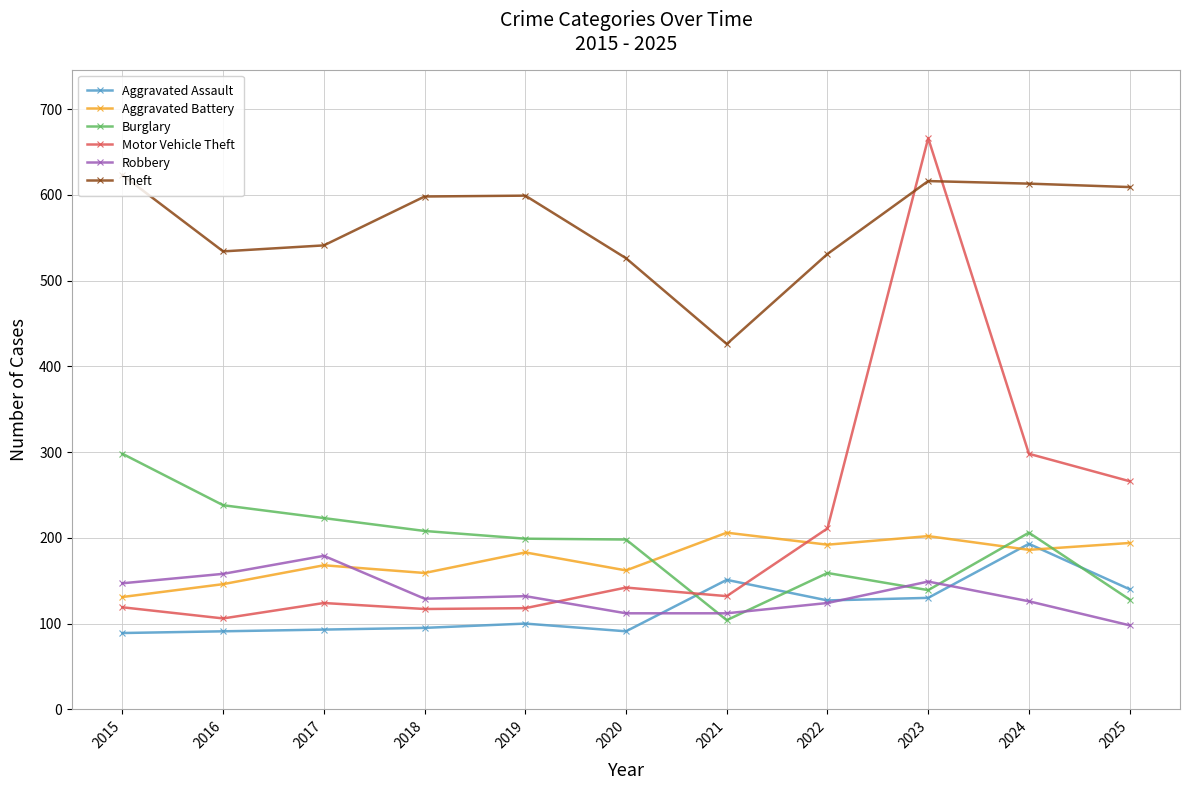

Read the Aggravated Assault value at 2021, to the nearest 5.

150